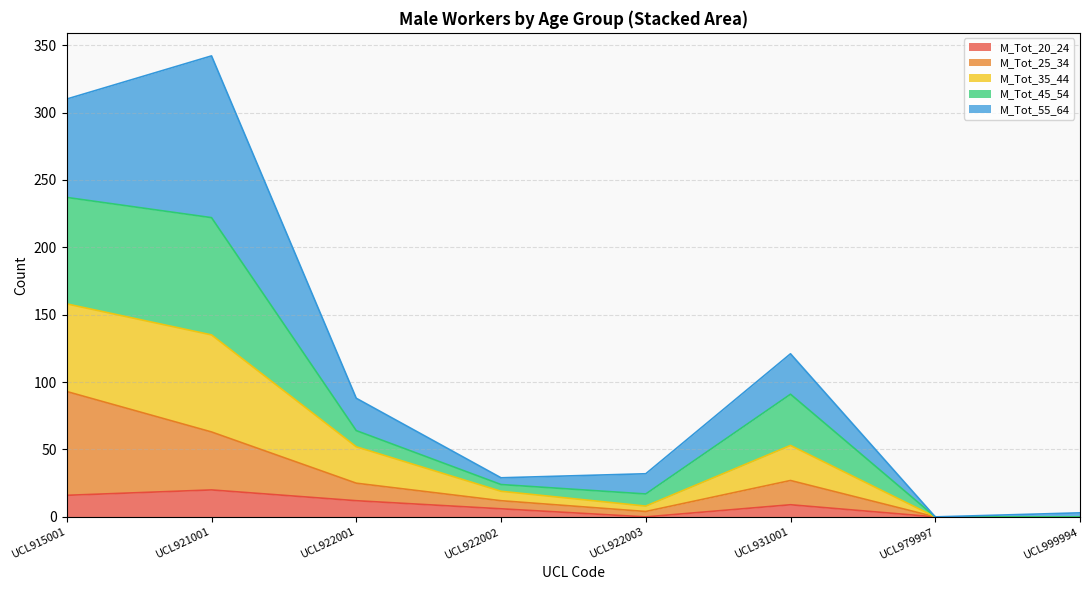

Where does the M_Tot_25_34 series first go above 25?

UCL915001